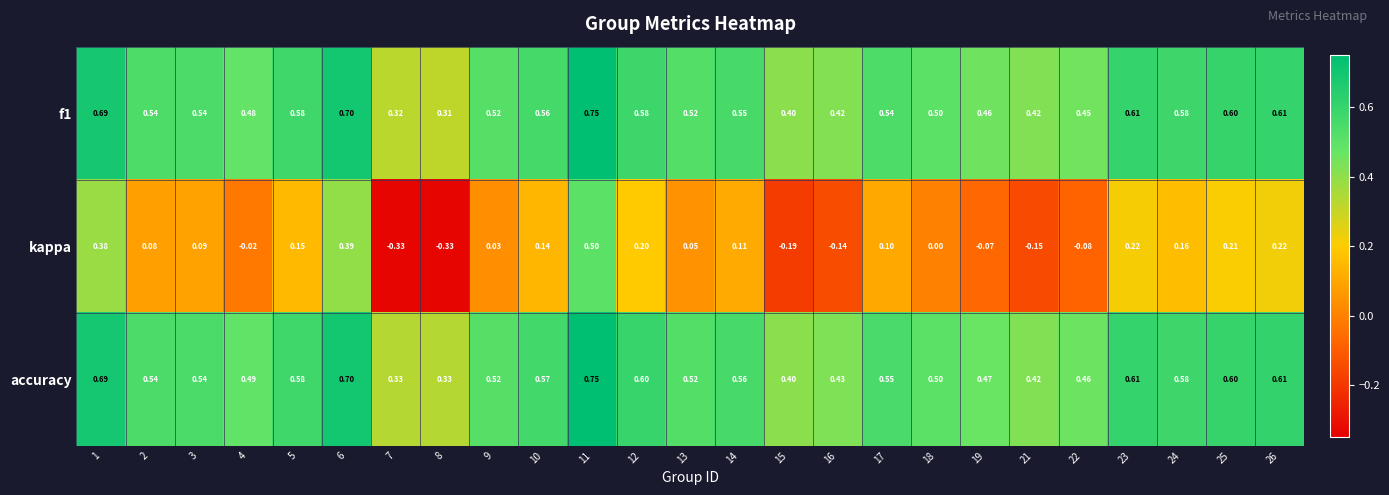

Which series has the largest total across all categories?

accuracy